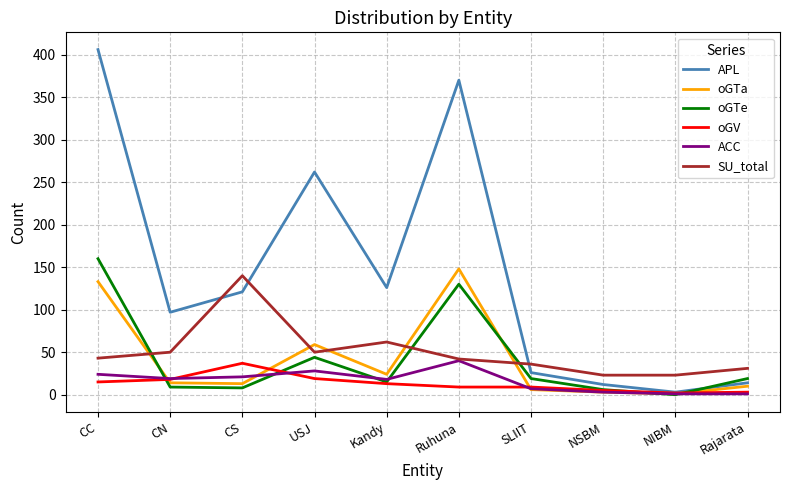

True or false: oGTa has a value of 14 at CN.

True